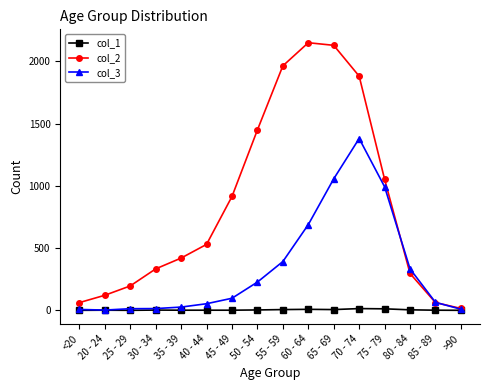

Rank the series by their maximum value, from highest to lowest.

col_2, col_3, col_1